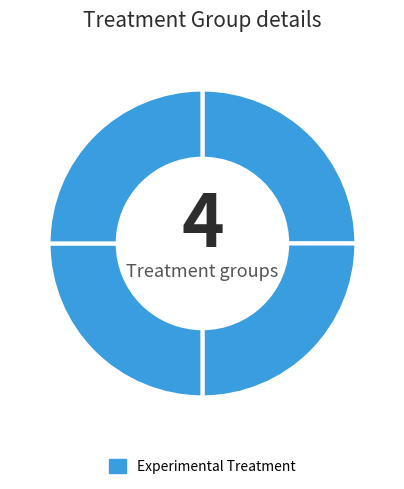

How many slices are in this pie chart?

4